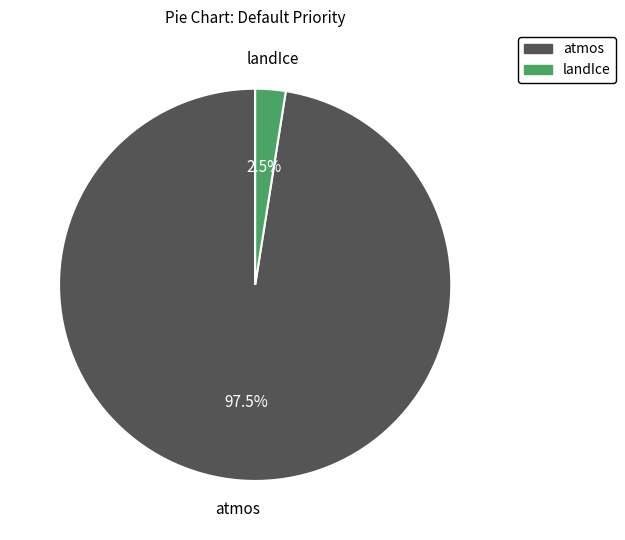

Does any single category account for the majority?

Yes